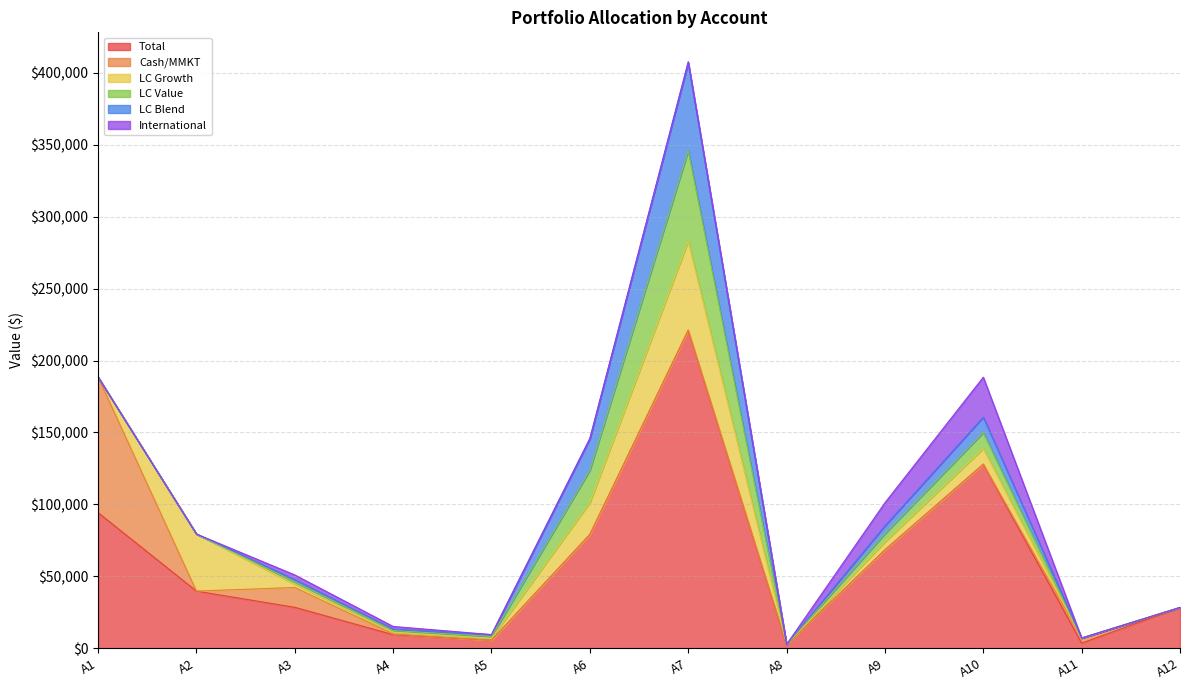

Between A7 and A3, which is larger?

A7